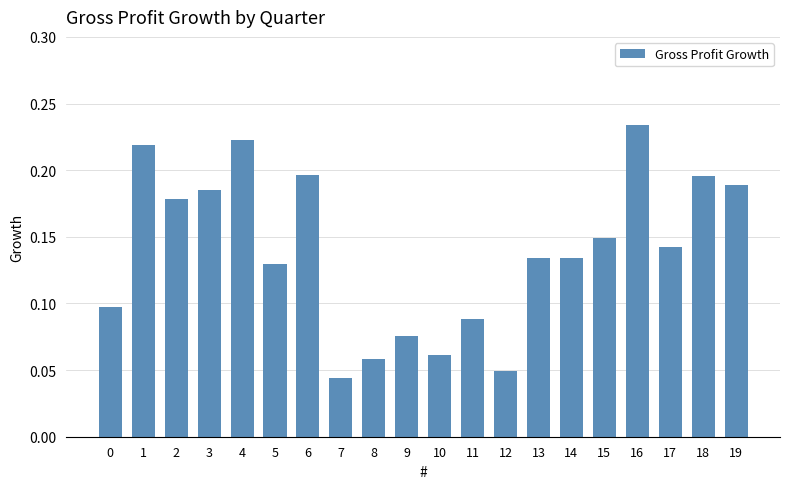

At which label is the value closest to 0?

7